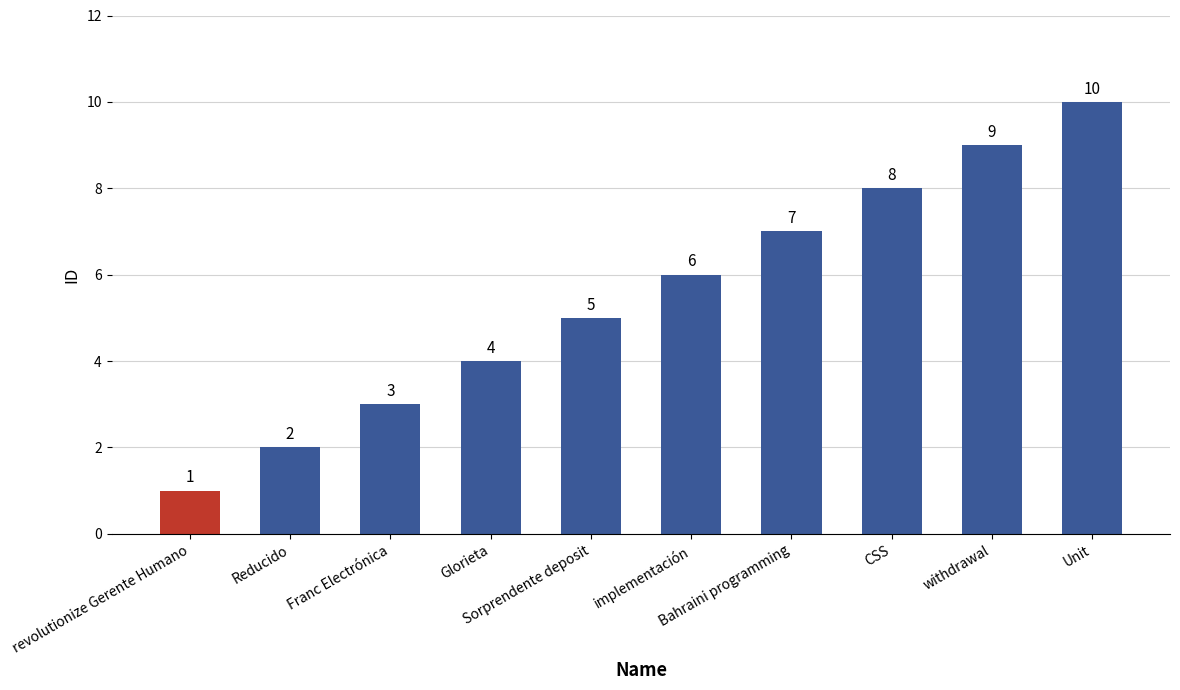

List the labels in order of value, largest first.

Unit, withdrawal, CSS, Bahraini programming, implementación, Sorprendente deposit, Glorieta, Franc Electrónica, Reducido, revolutionize Gerente Humano